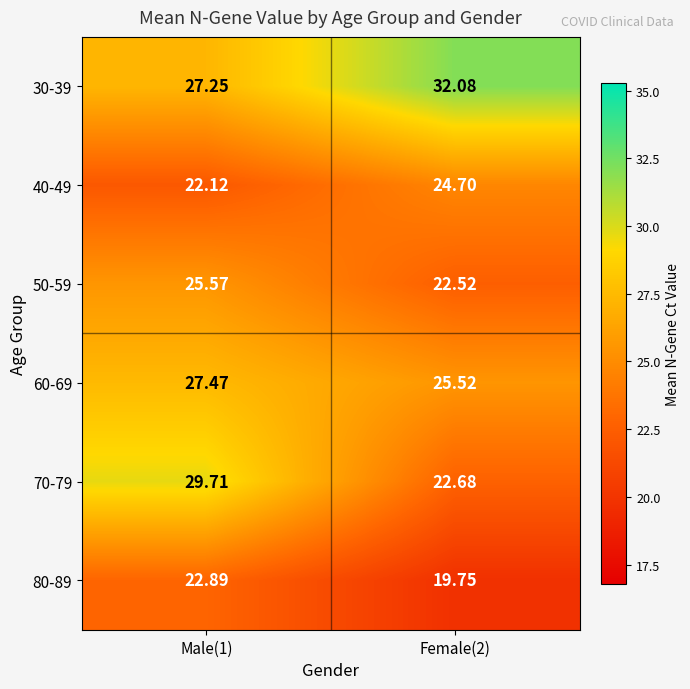

Is the value of 40-49 at Male(1) greater than the value of 50-59 at Female(2)?

No